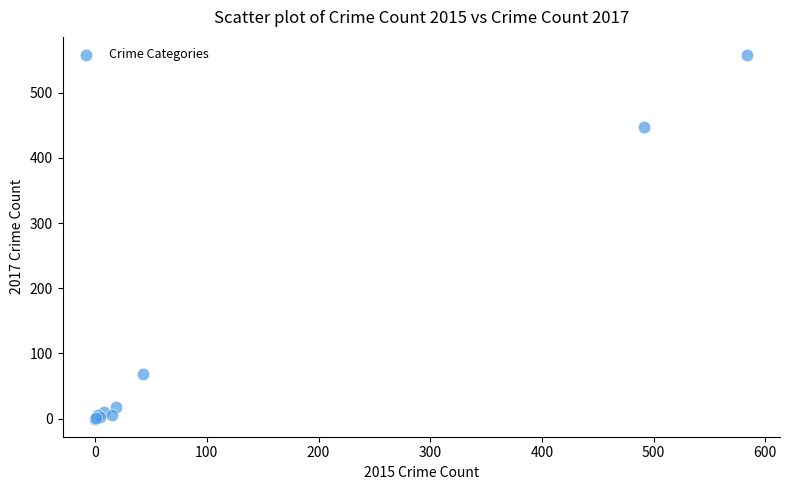

What Y value in the scatter plot is closest to 279?

447